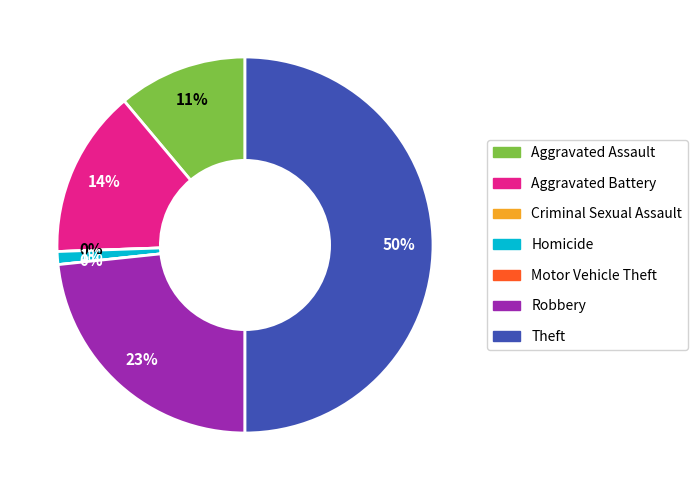

Approximately how many times larger is the value at Aggravated Assault compared to Homicide?

10.0